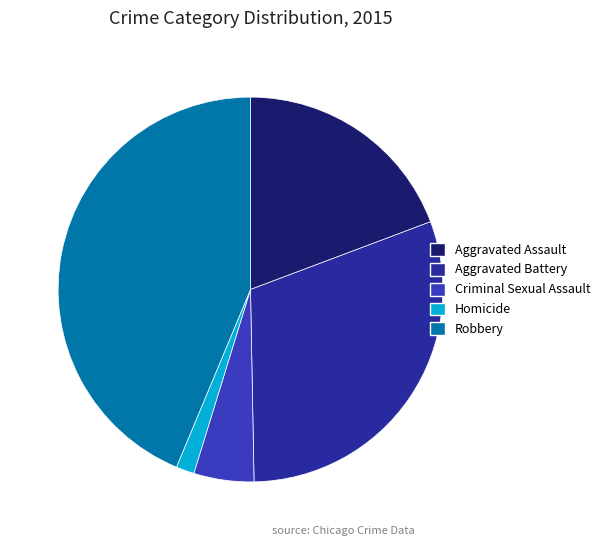

Which slice is the smallest?

Homicide